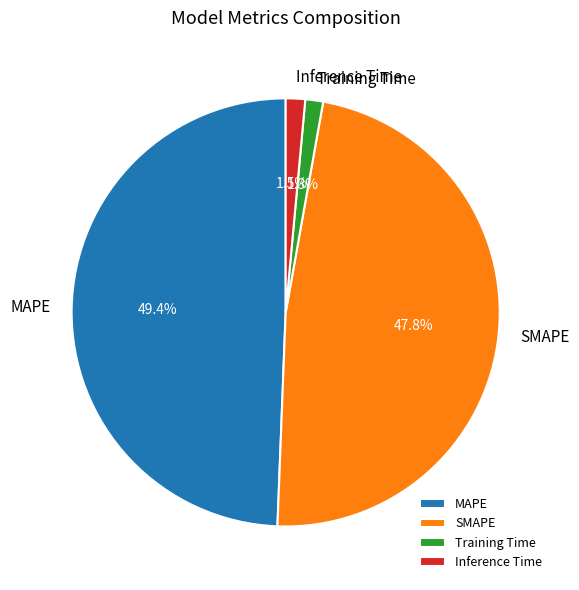

What is the largest slice in the pie chart?

MAPE